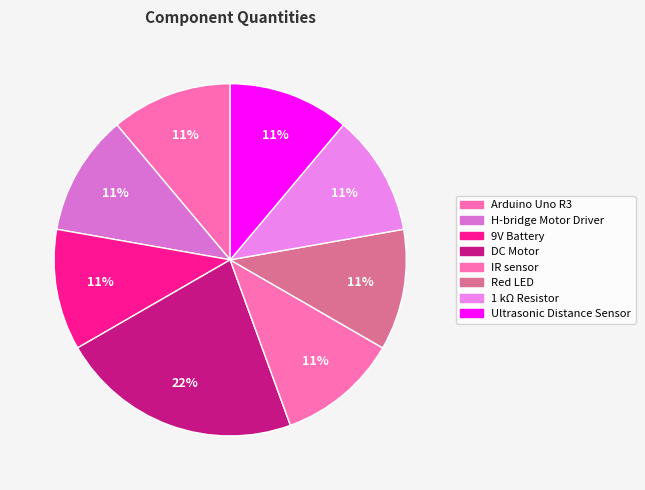

Which slice is the largest?

DC Motor